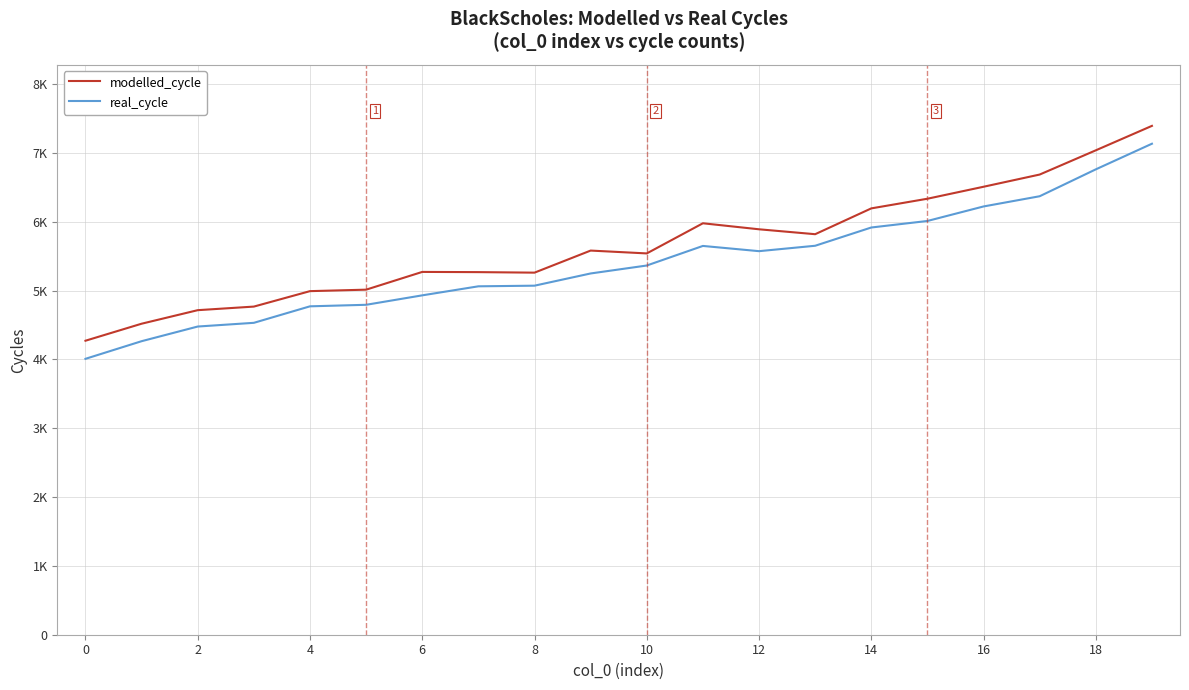

Does the chart display data point markers on the line(s)?

No